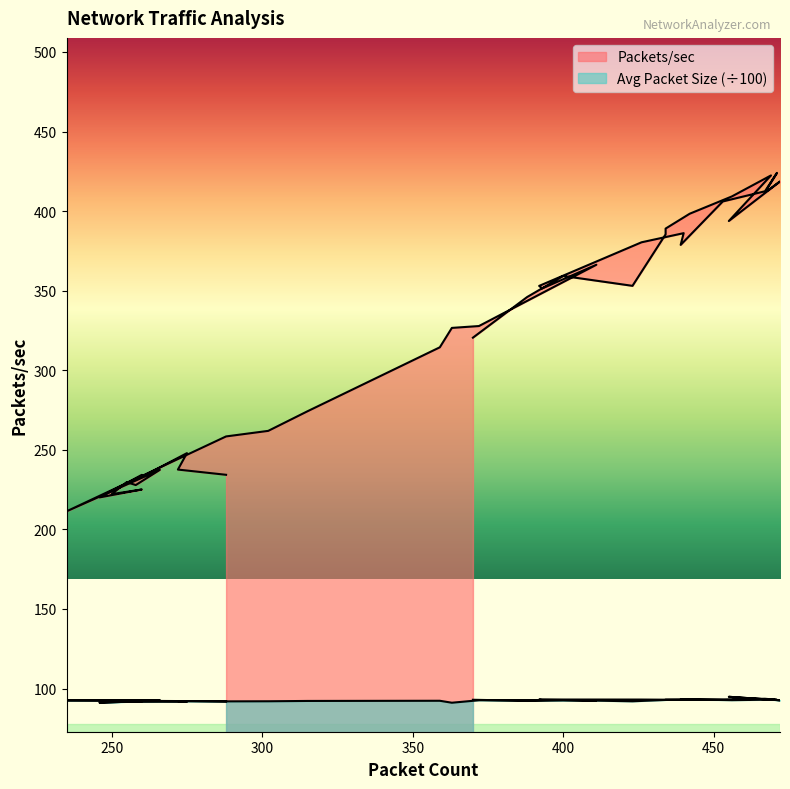

Is it true that Packets/sec equals 158.9 at 275?

False